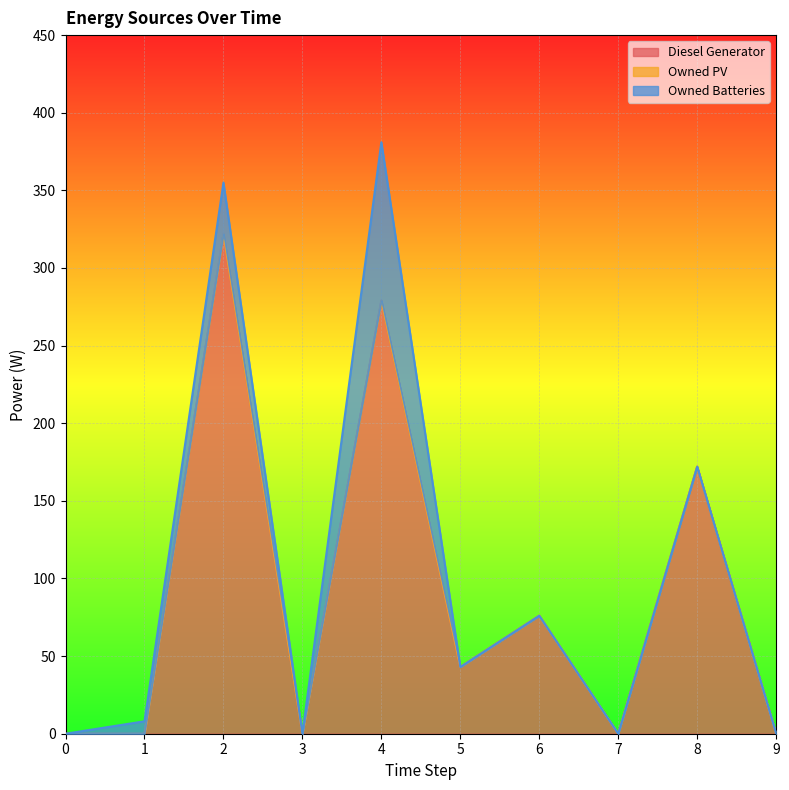

Reading left to right, list all the values displayed in this chart.

Diesel Generator: 0.0	0.0	322.0	0.0	279.0	43.0	76.0	0.0	172.0	0.0
Owned PV: 0.0	0.0	0.0	0.0	0.0	0.0	0.0	0.0	0.0	0.0
Owned Batteries: 0.0	8.0	33.0	0.0	102.0	0.0	0.0	0.0	0.0	0.0